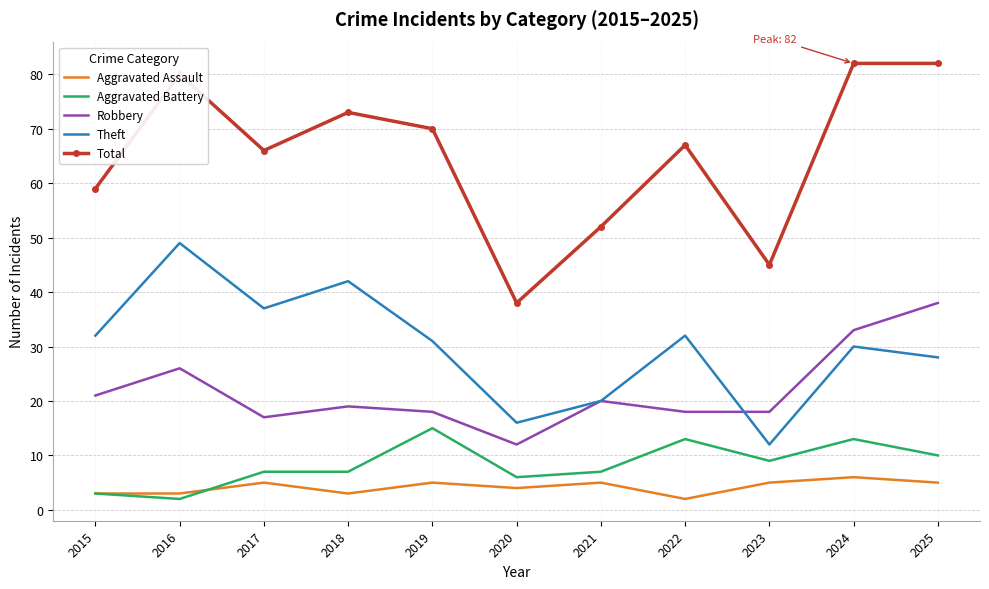

What is the sum of all Aggravated Assault values?

46